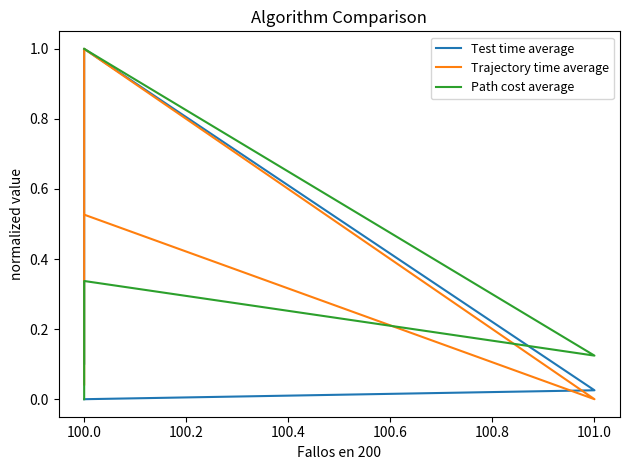

How many intersections are there between Test time average and Trajectory time average?

1